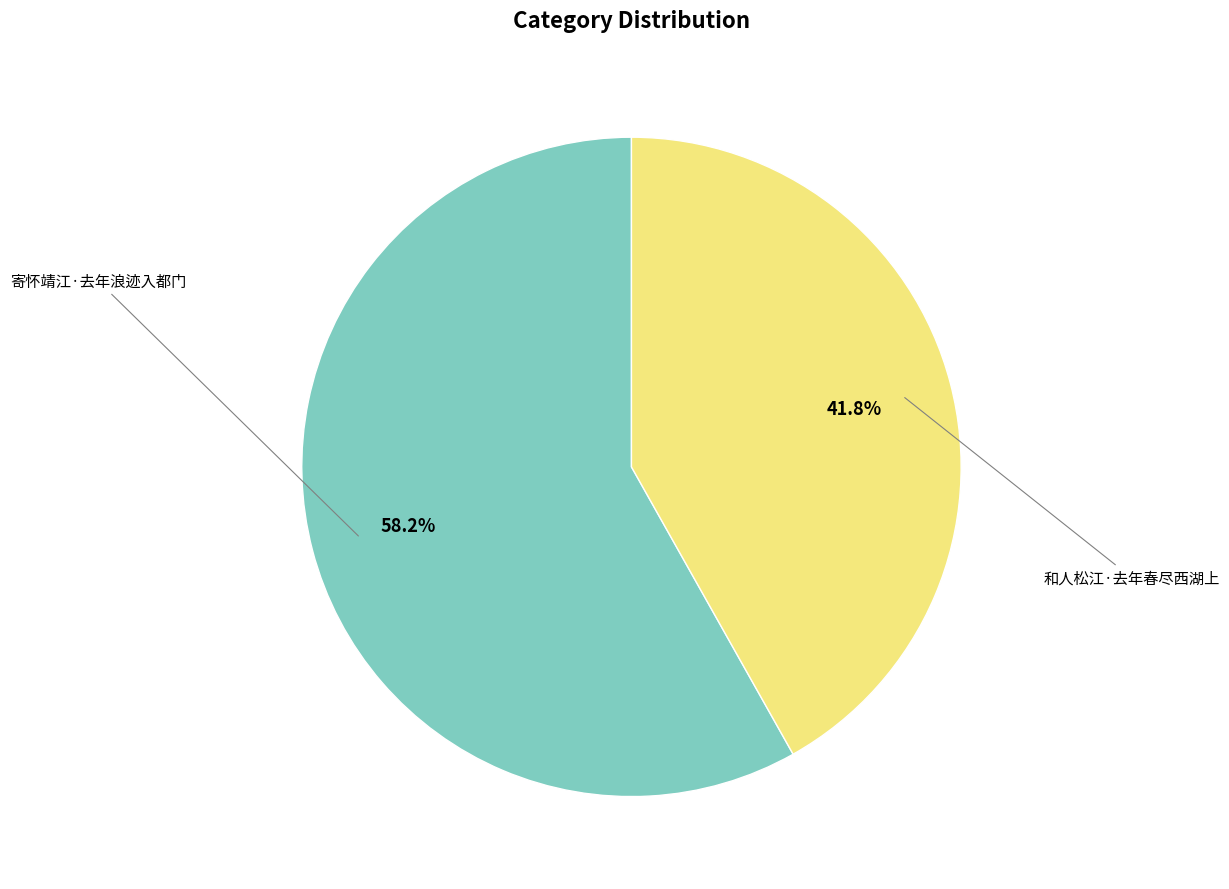

Is 寄怀靖江·去年浪迹入都门 the majority of the pie?

Yes